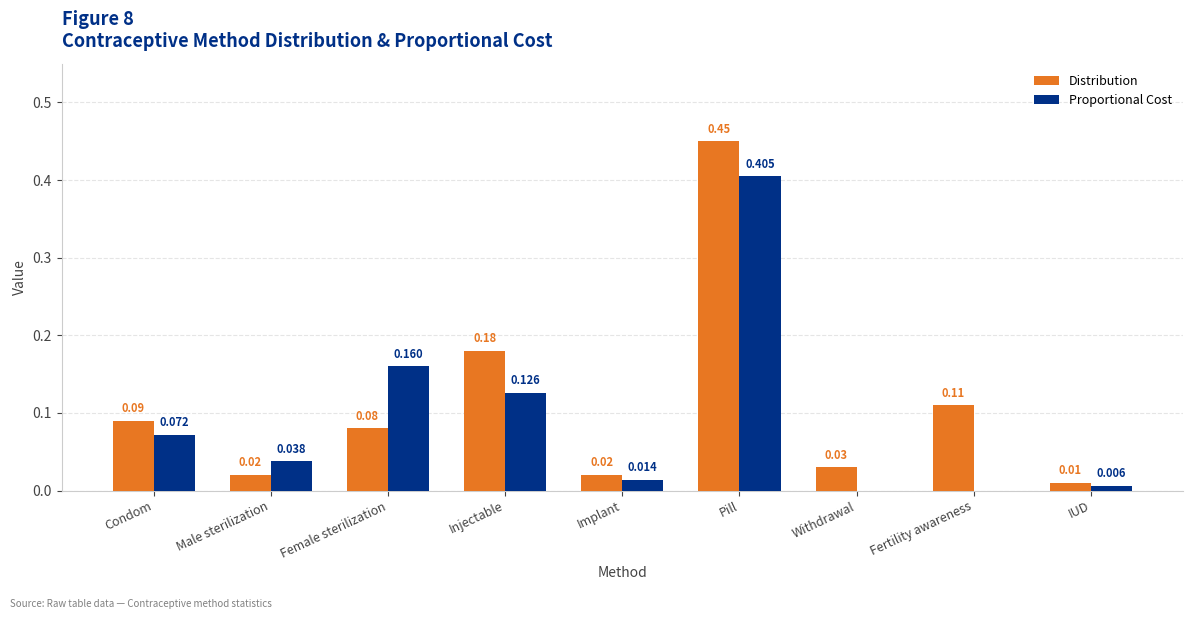

Which label corresponds to the largest value in the chart?

Pill